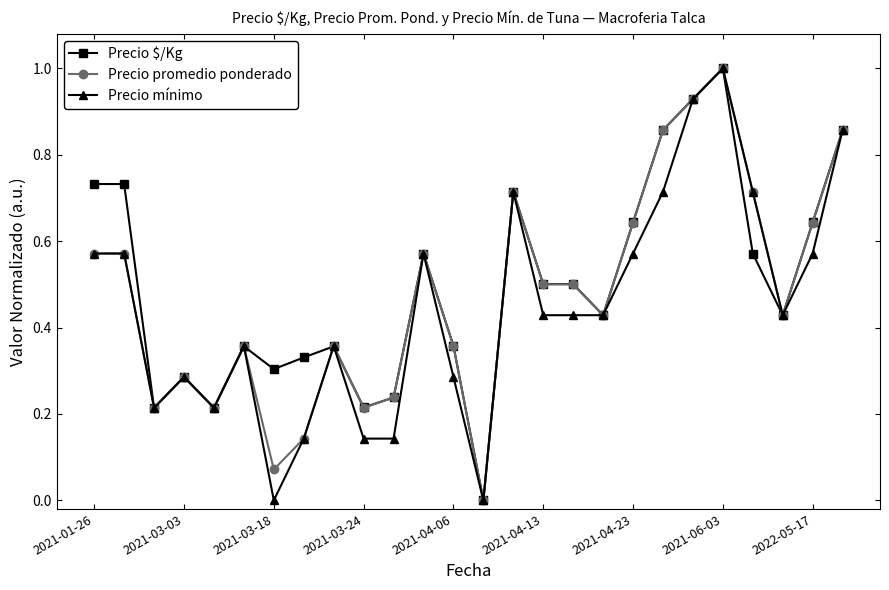

True or false: Precio promedio ponderado has more than 1 interior local peaks.

True